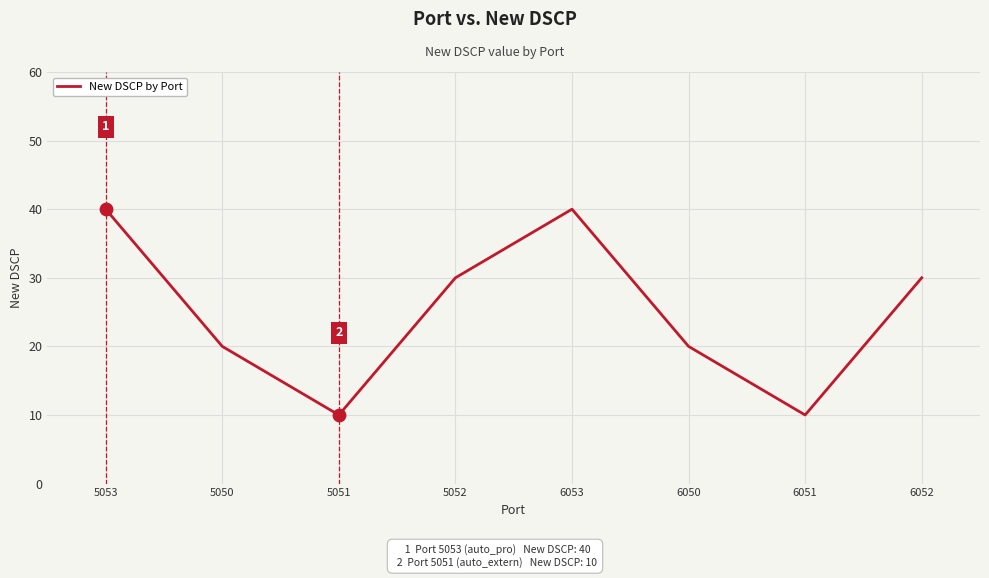

Which has a higher value, 6051 or 6052?

6052